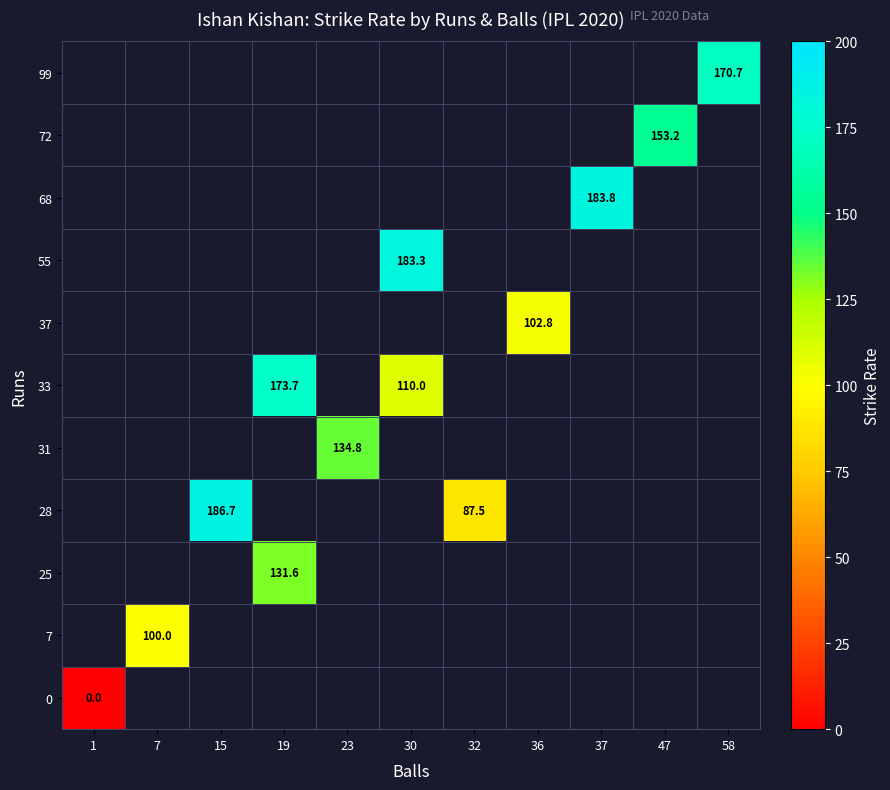

The value of row_0 at 1 is 0.0. True or false?

True